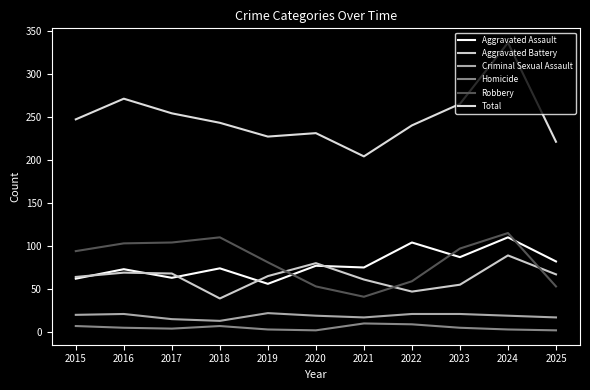

True or false: Aggravated Assault and Total intersect in this chart.

False